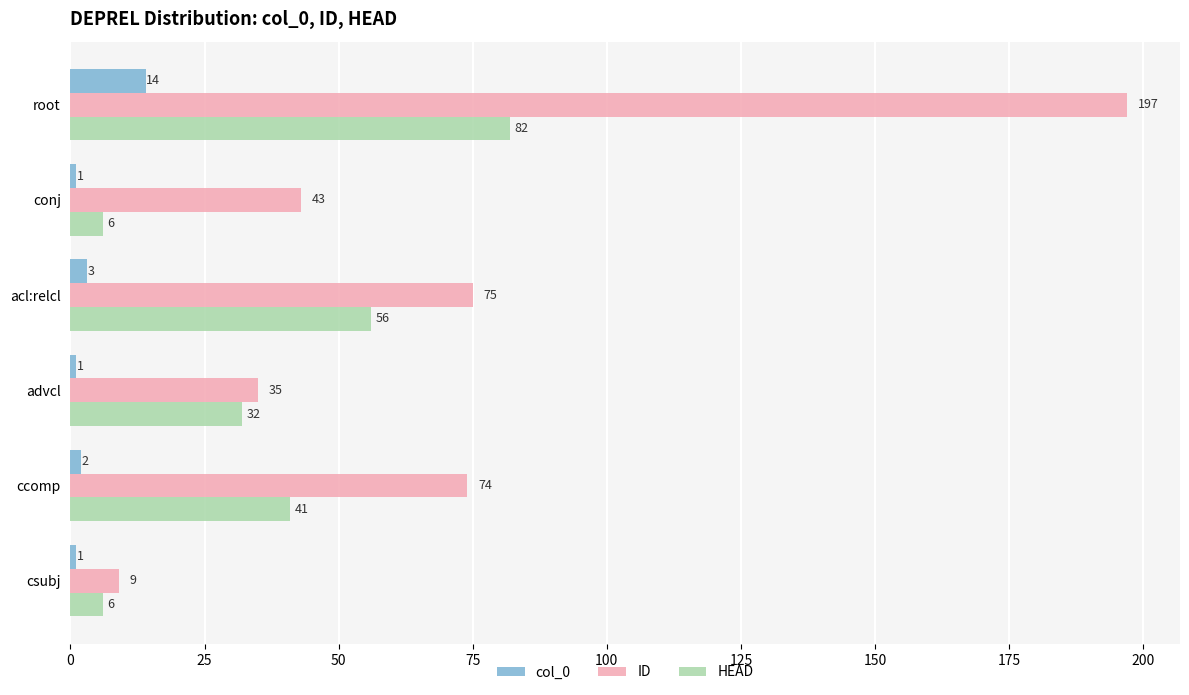

Rank the series by their average value, from lowest to highest.

col_0, HEAD, ID